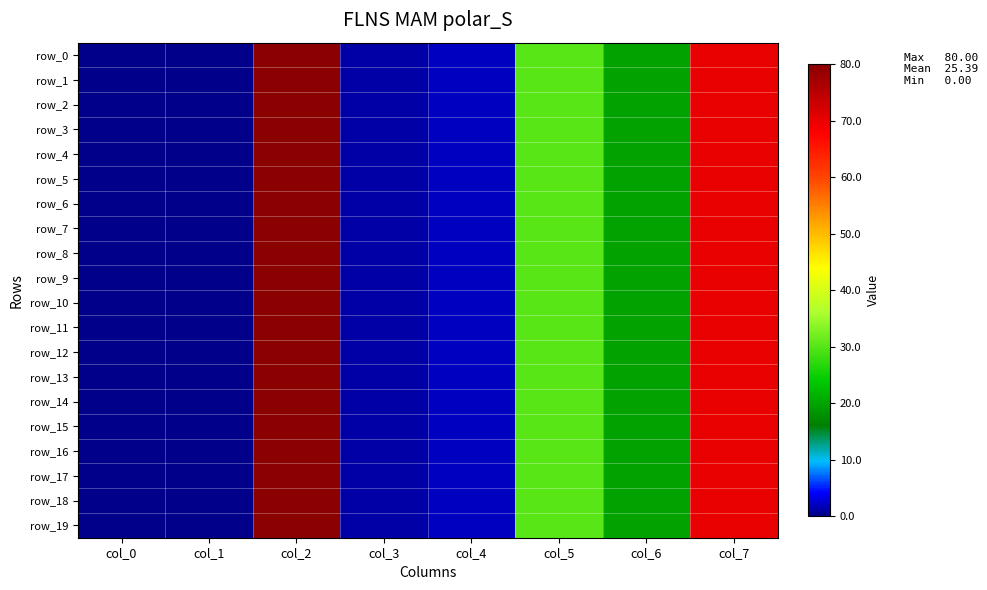

What is the difference between the maximum and minimum values in the row_4 series?

80.0